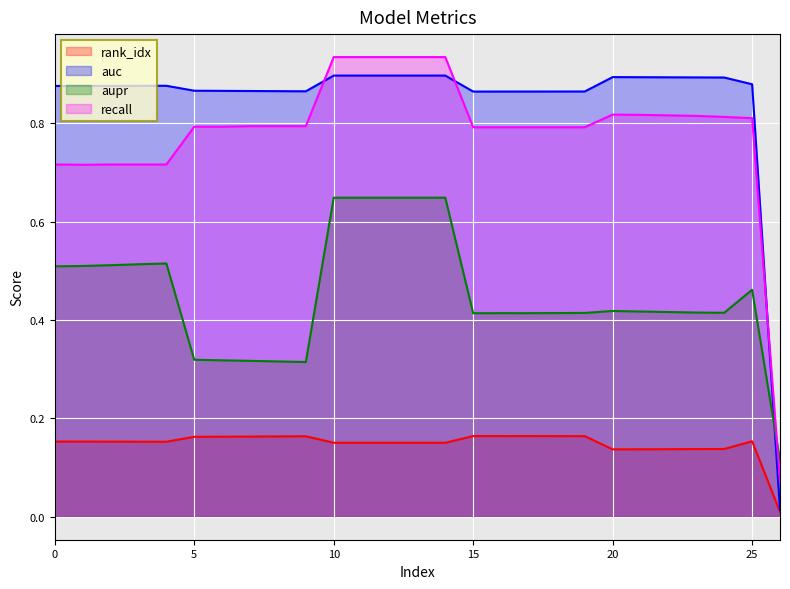

Rank the series by their maximum value, from lowest to highest.

rank_idx, aupr, auc, recall